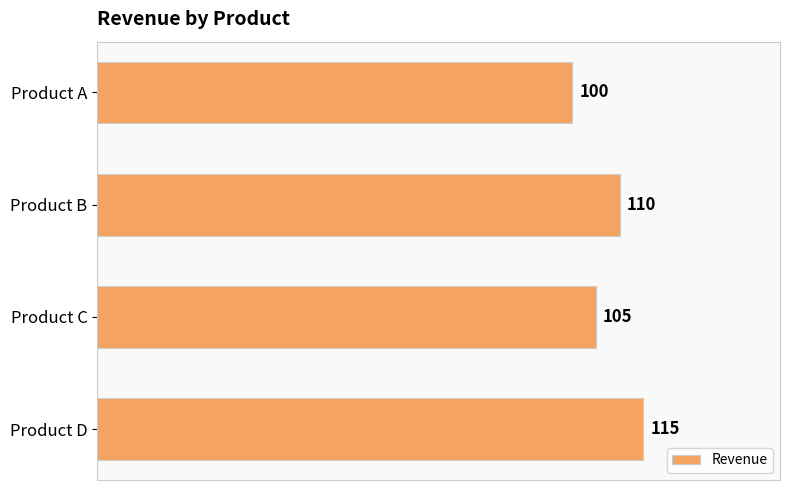

How many values are between 105 and 115?

3